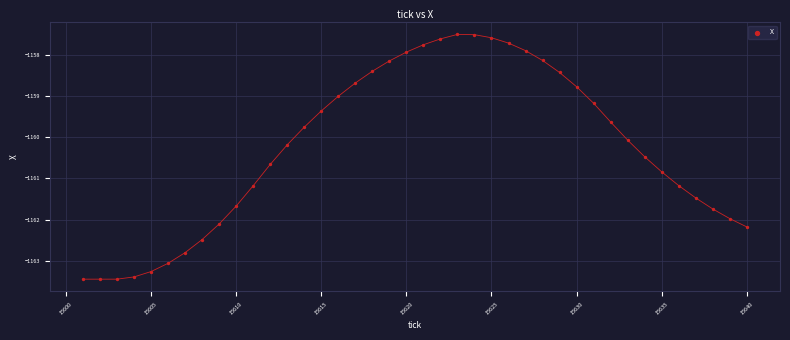

What Y value in the scatter plot is closest to -1160?

-1160.1